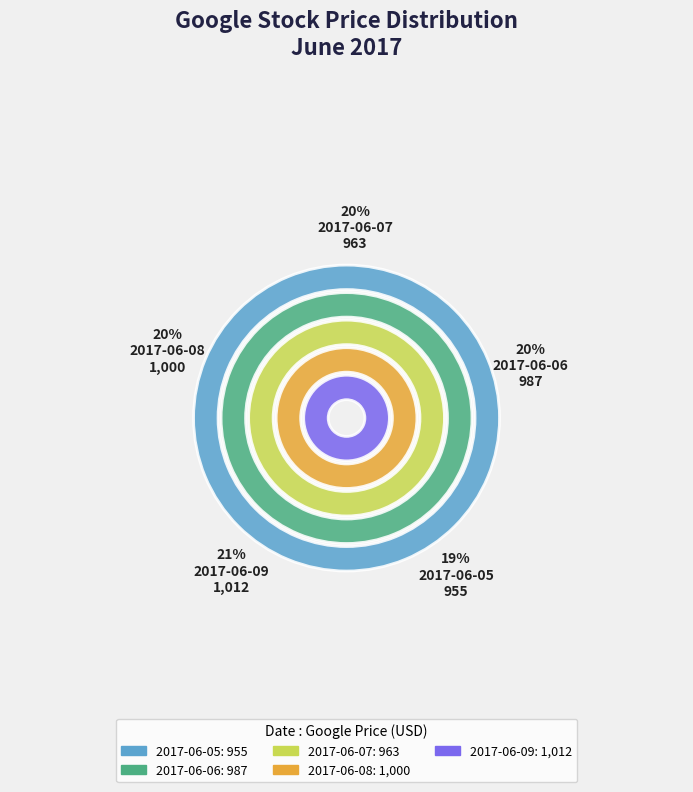

To the nearest percent, what is the average slice percentage?

20%